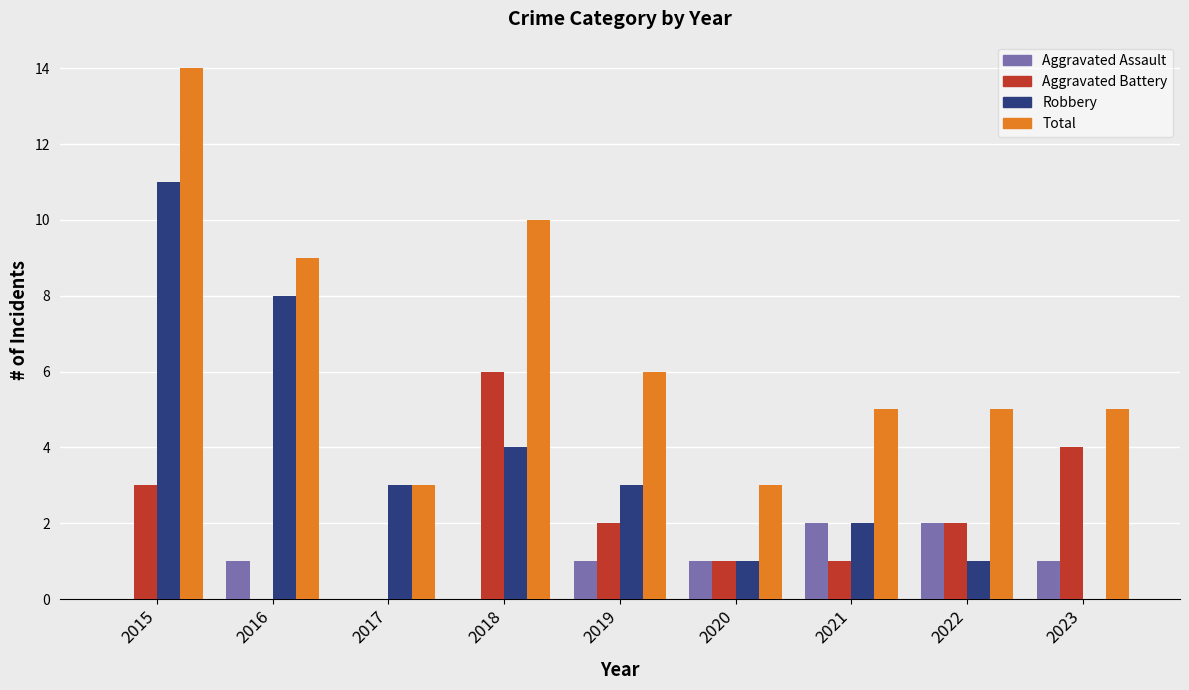

Are the bars horizontal?

No